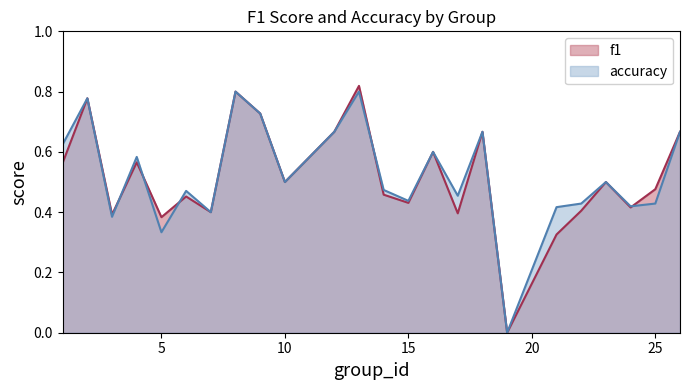

What is the difference between the accuracy values at 22 and 23?

0.1